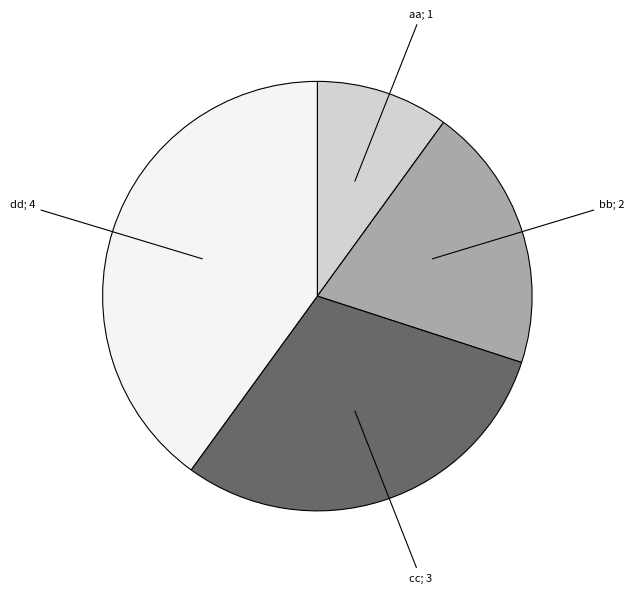

Is there any slice that represents more than half of the pie?

No